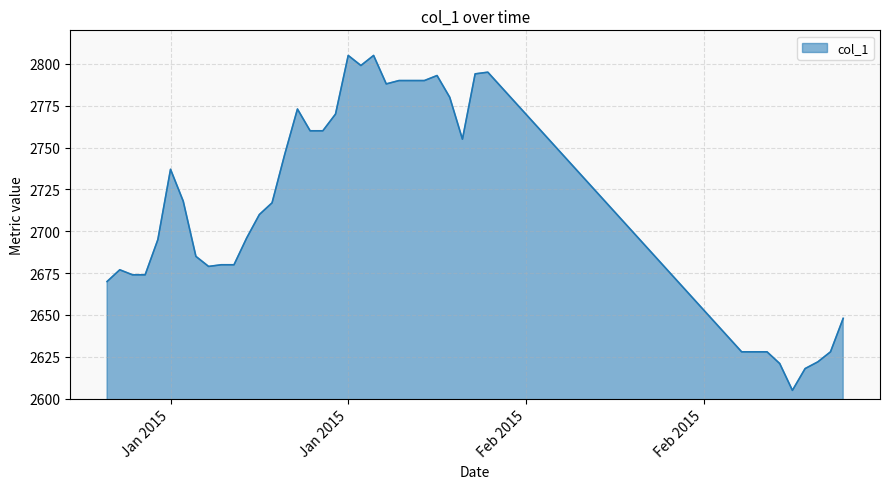

What is the maximum value shown in the chart?

2805